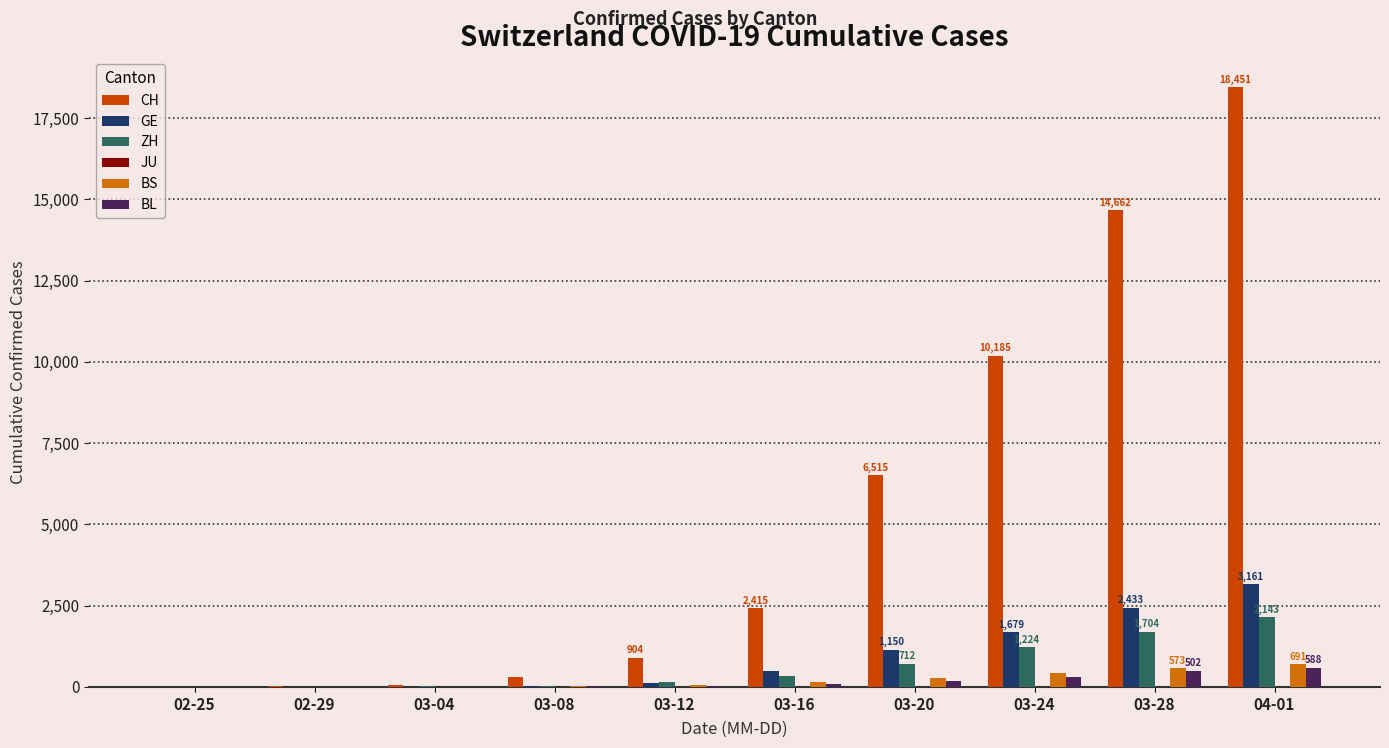

Between 02-29 and 03-28, which series saw the biggest shift?

CH